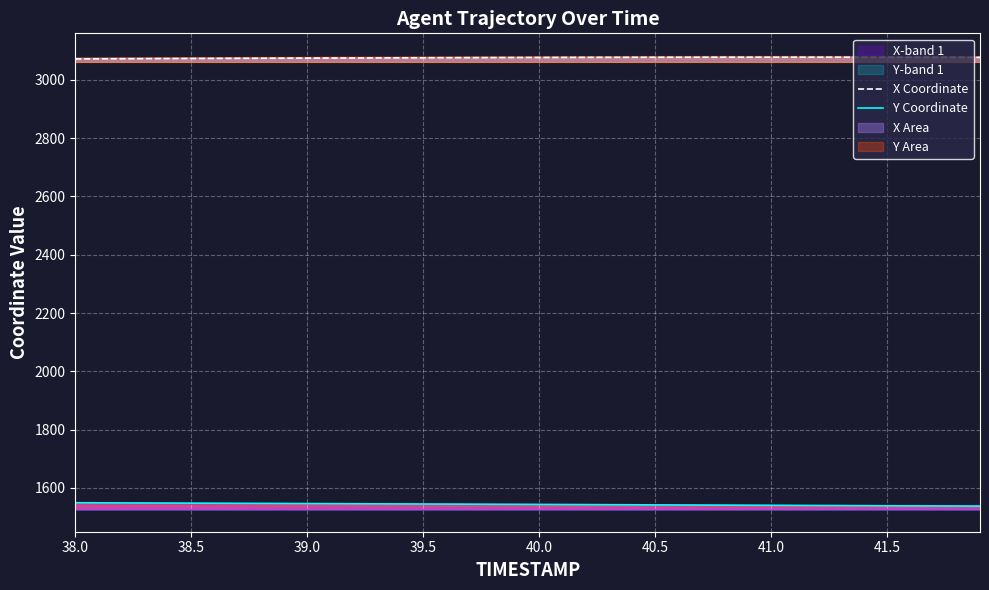

What is the minimum value for X Coordinate?

3071.3